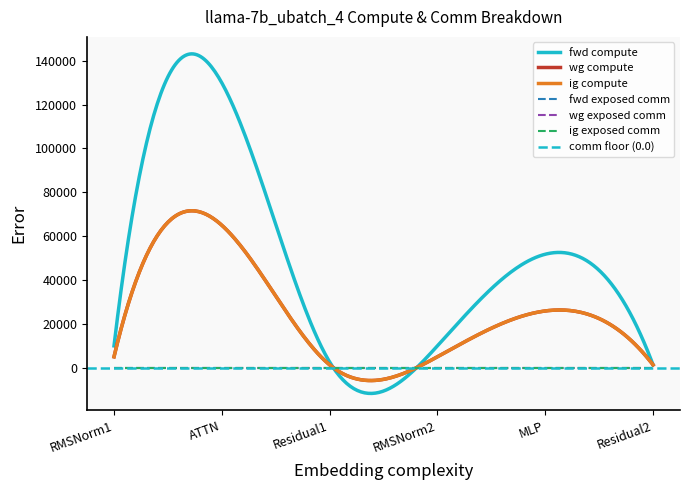

What is the difference between the second highest and second lowest values in the ig compute series?

24575.1